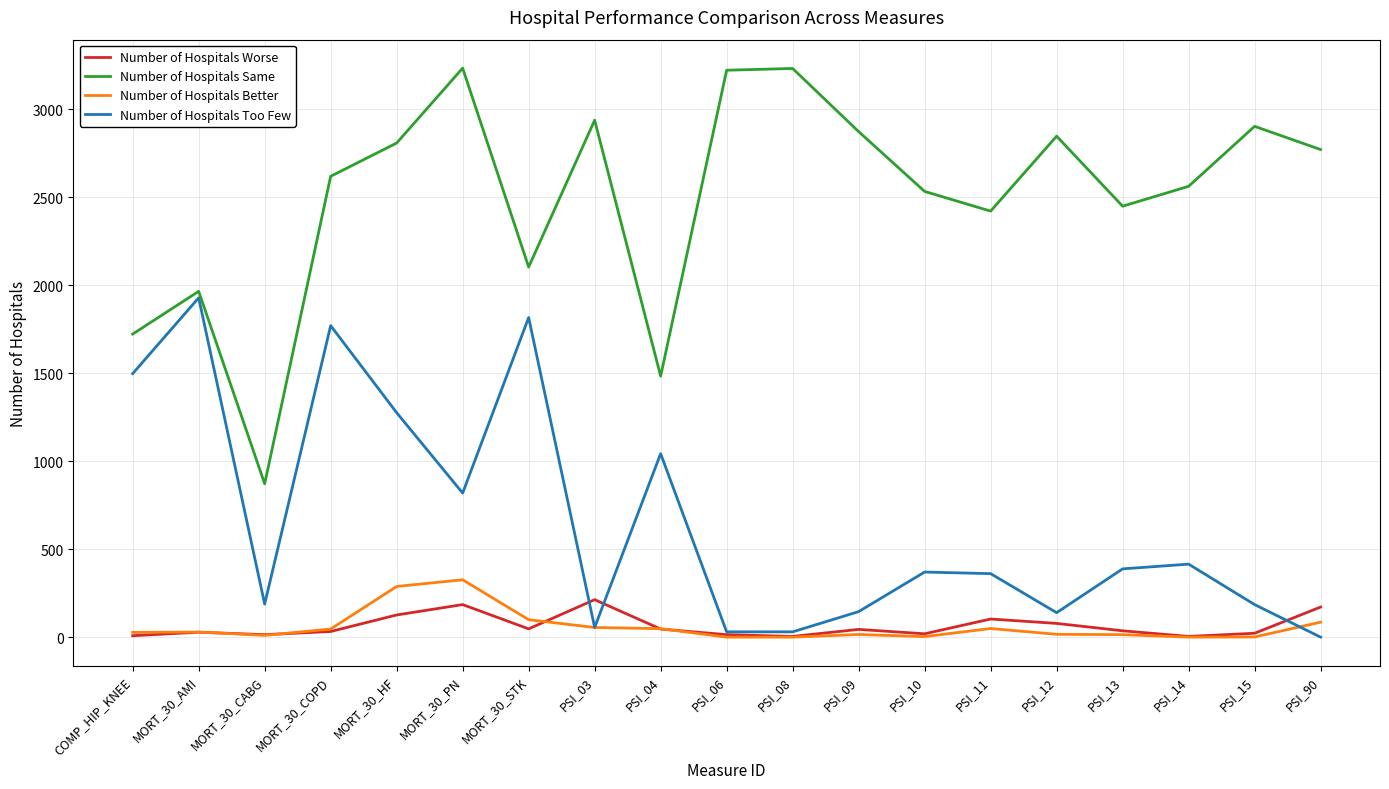

True or false: Number of Hospitals Worse and Number of Hospitals Same cross at least once.

False